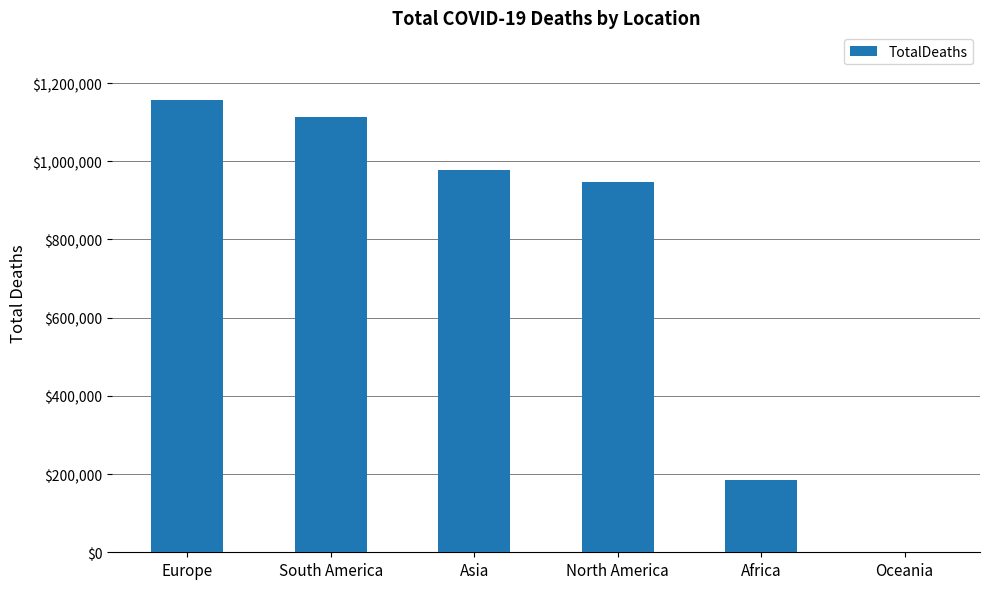

Between Europe and Asia, which is larger?

Europe